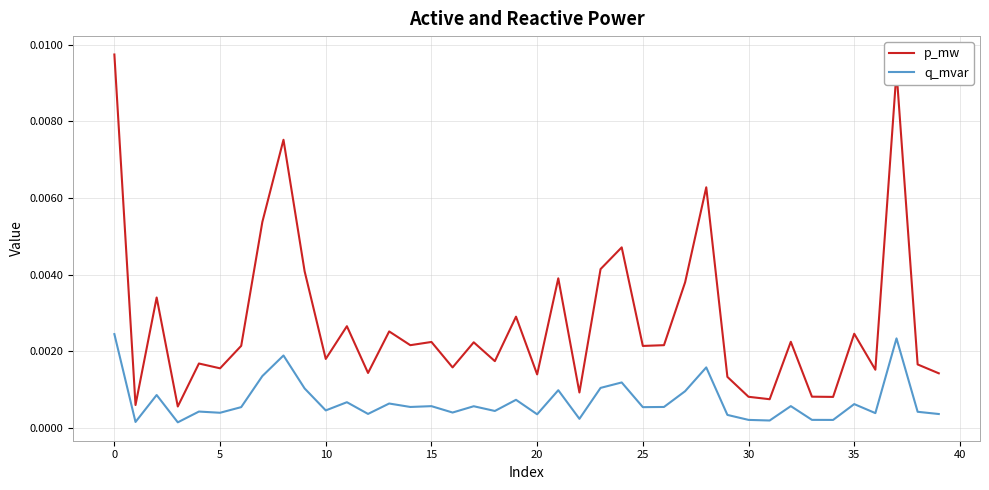

Which series has the widest spread of values?

p_mw